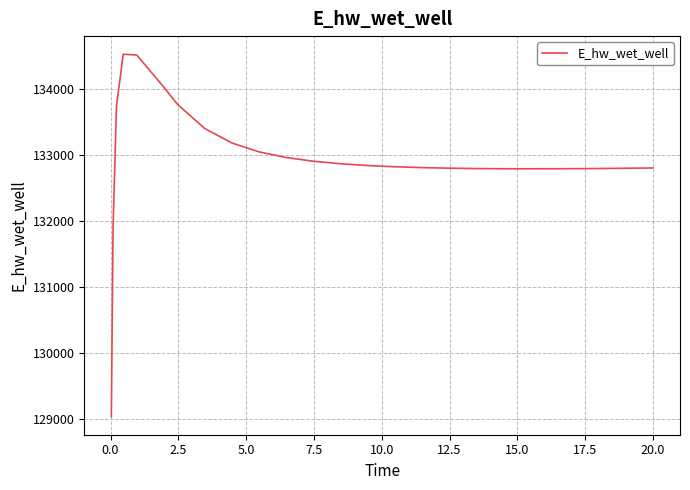

What is the smallest value displayed?

129029.9